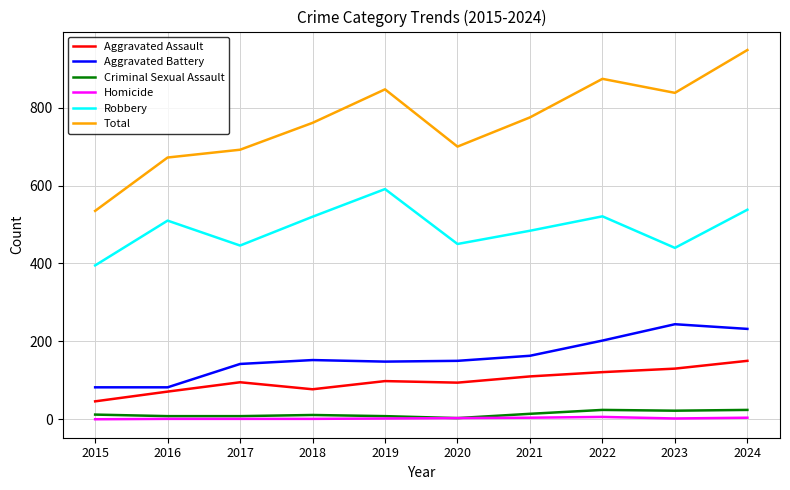

True or false: Criminal Sexual Assault has a value of 24 at 2024.

True